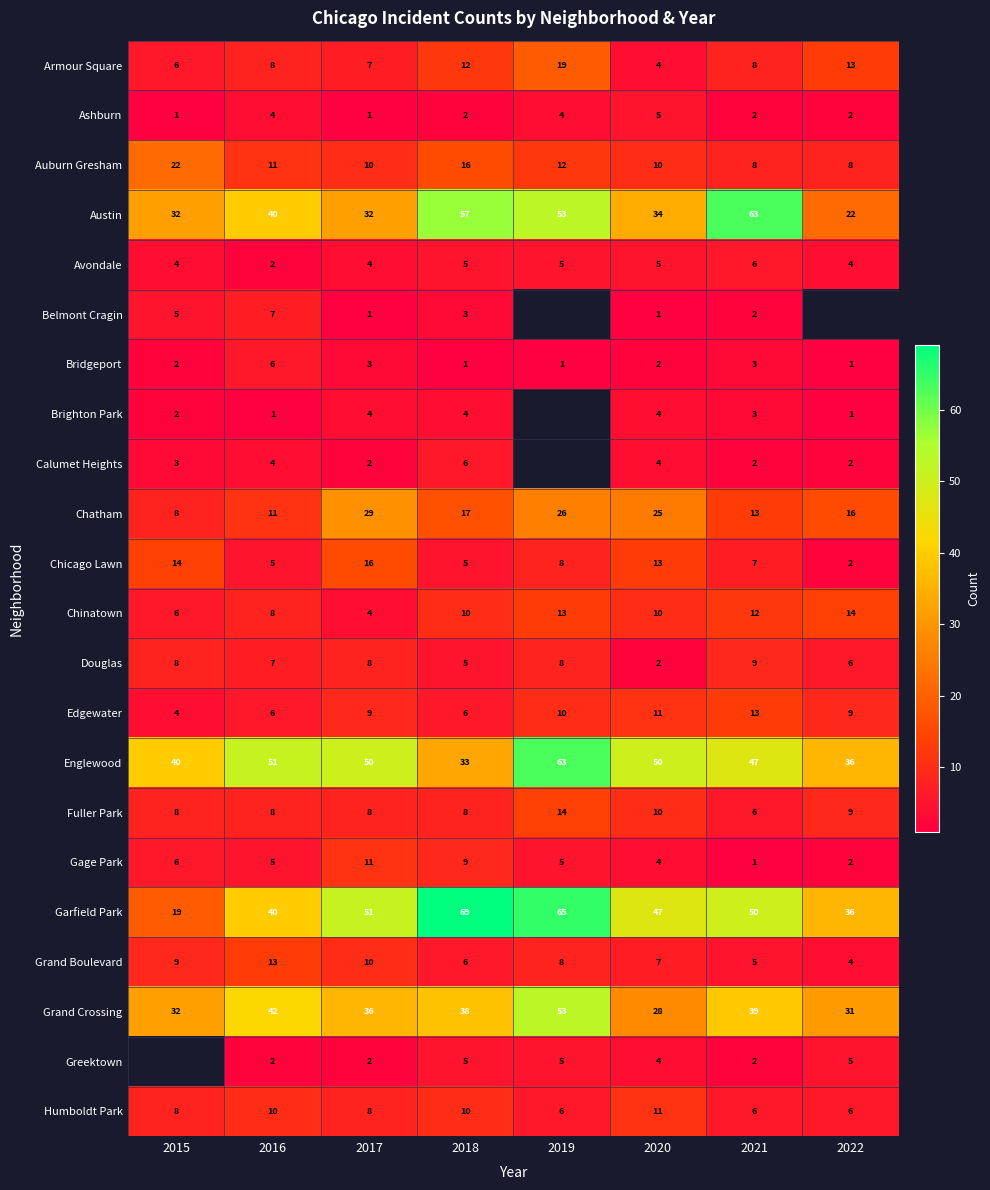

At which label does Chicago Lawn first exceed 8?

2015